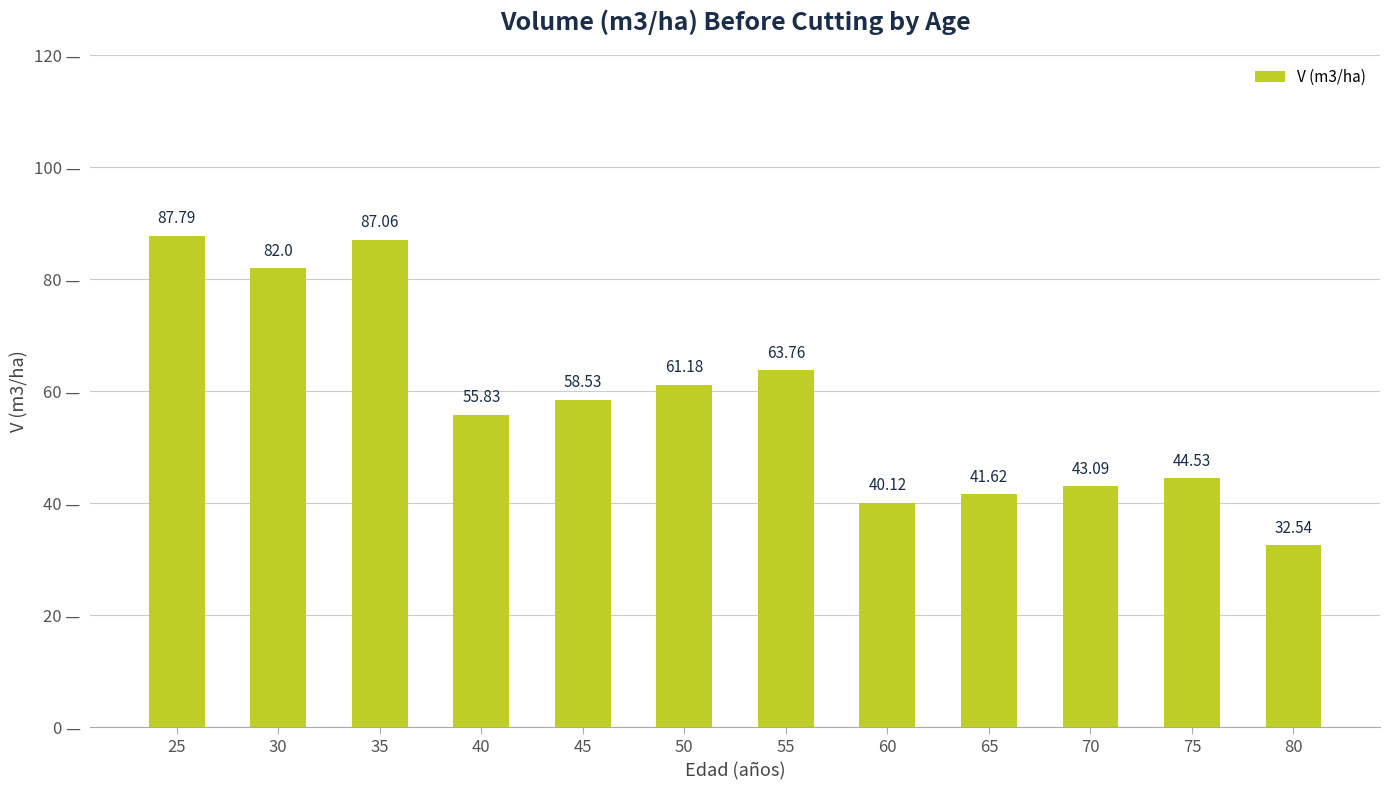

How many data points are less than 58?

6